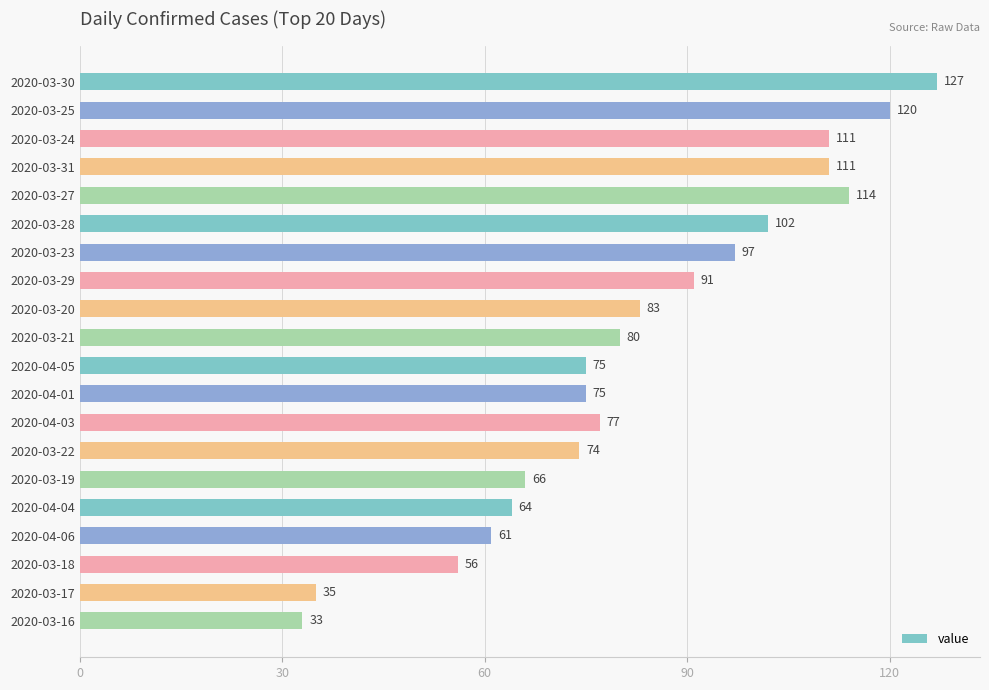

What is the smallest value displayed?

33